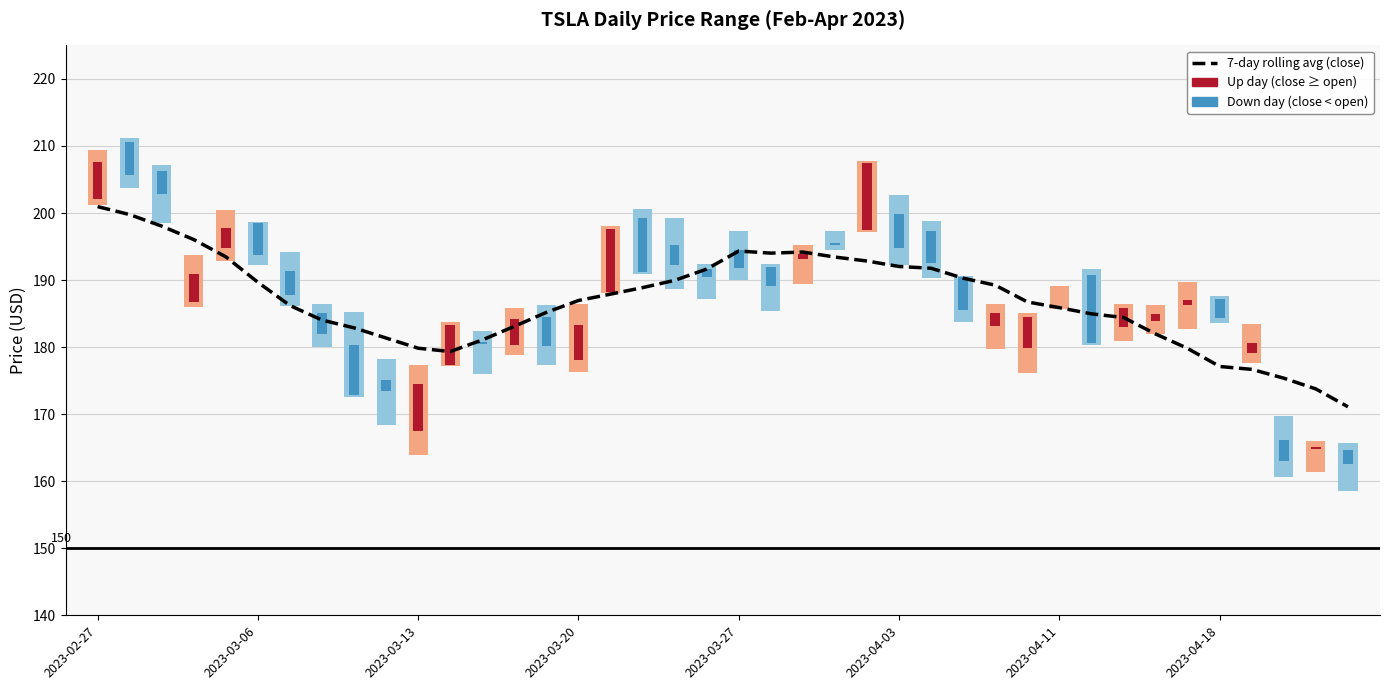

What is the difference between the maximum and minimum values?

29.9